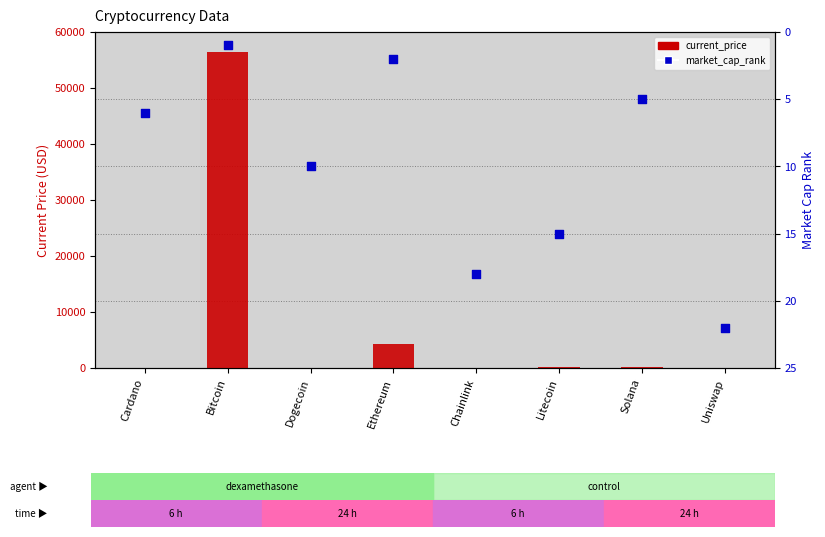

Is the value of current_price at Bitcoin greater than the value of market_cap_rank at Bitcoin?

Yes